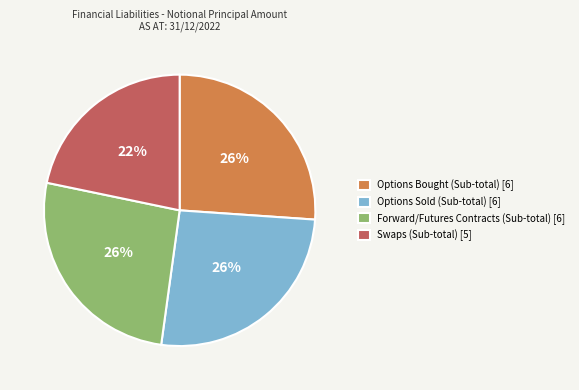

To the nearest percent, what is the combined percentage of Options Bought (Sub-total) and Swaps (Sub-total)?

48%